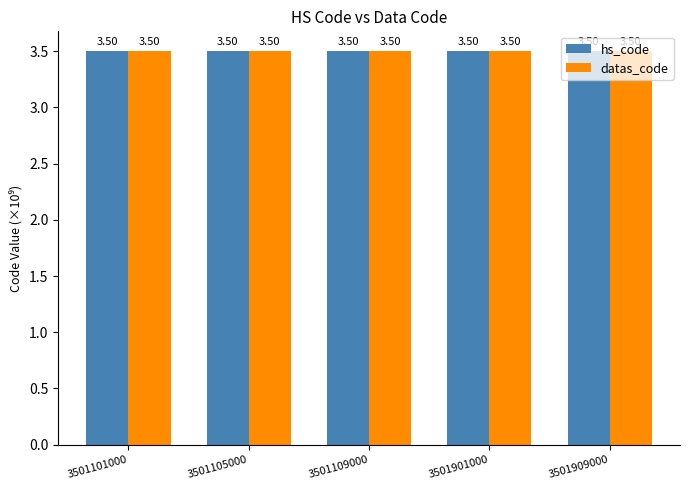

What is the total value across all series at 3501101000?

7.0